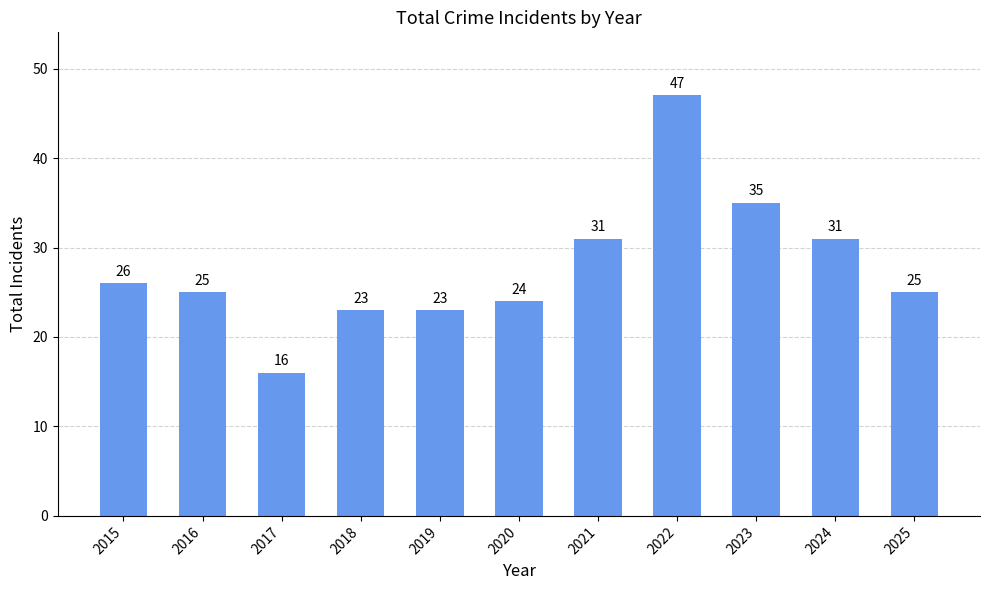

What is the difference between the maximum and minimum values?

31